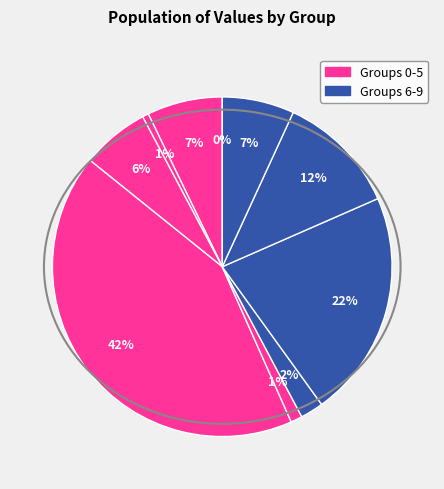

To the nearest percent, what portion does 9 represent?

6%